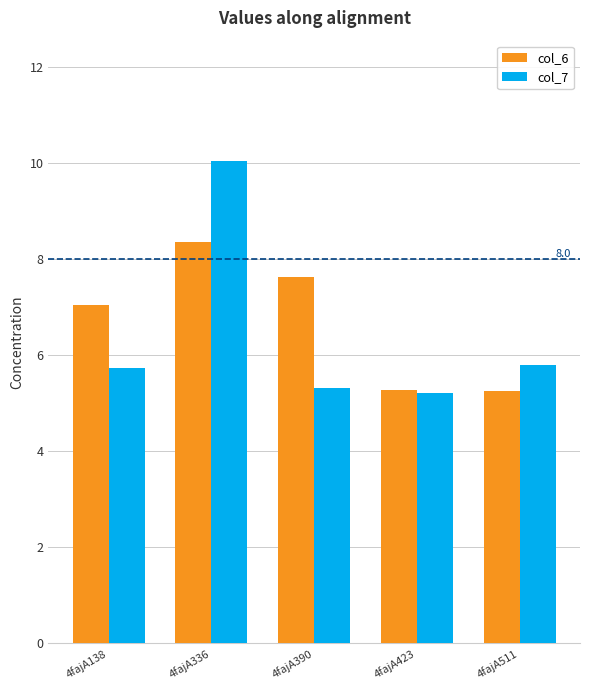

Which series has the largest total across all categories?

col_6